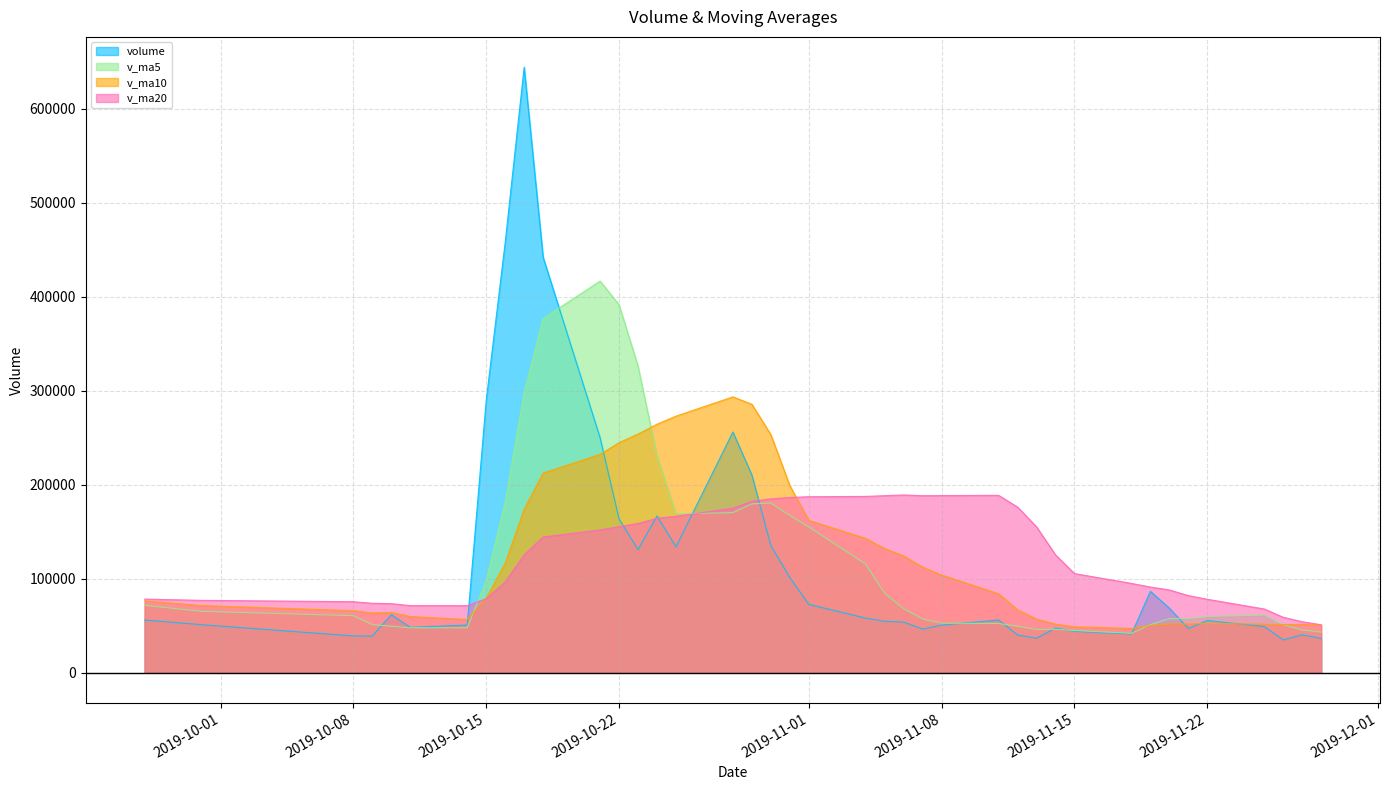

What is the lowest value of the v_ma20 series?

50908.1